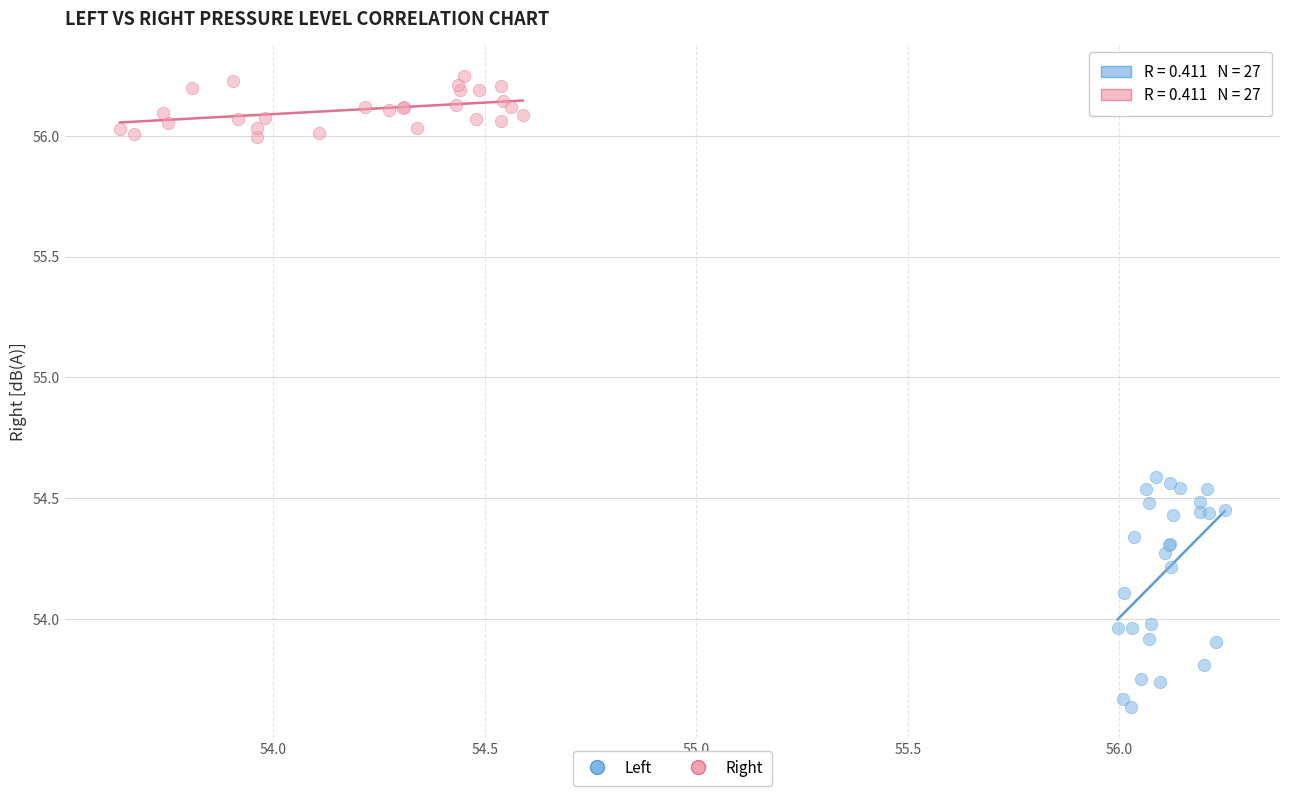

Which series reaches the minimum Y coordinate?

Left